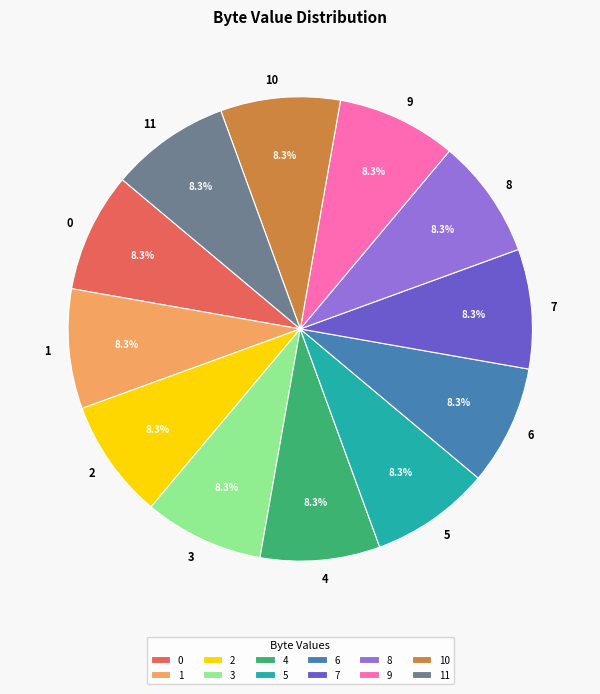

Count the number of slices in the pie.

12